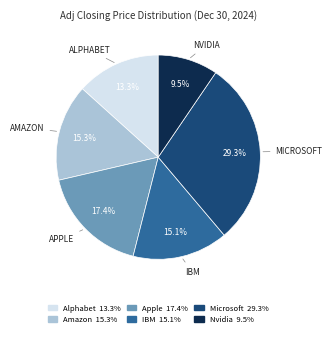

The Amazon slice represents 21% of the pie. True or false?

False